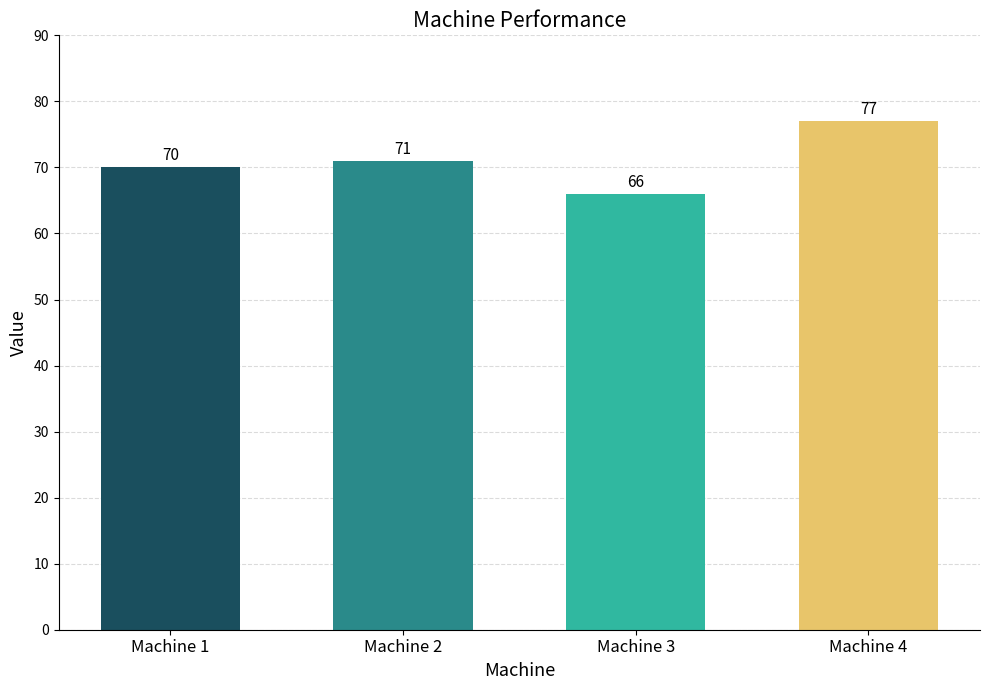

What is the smallest value displayed?

66